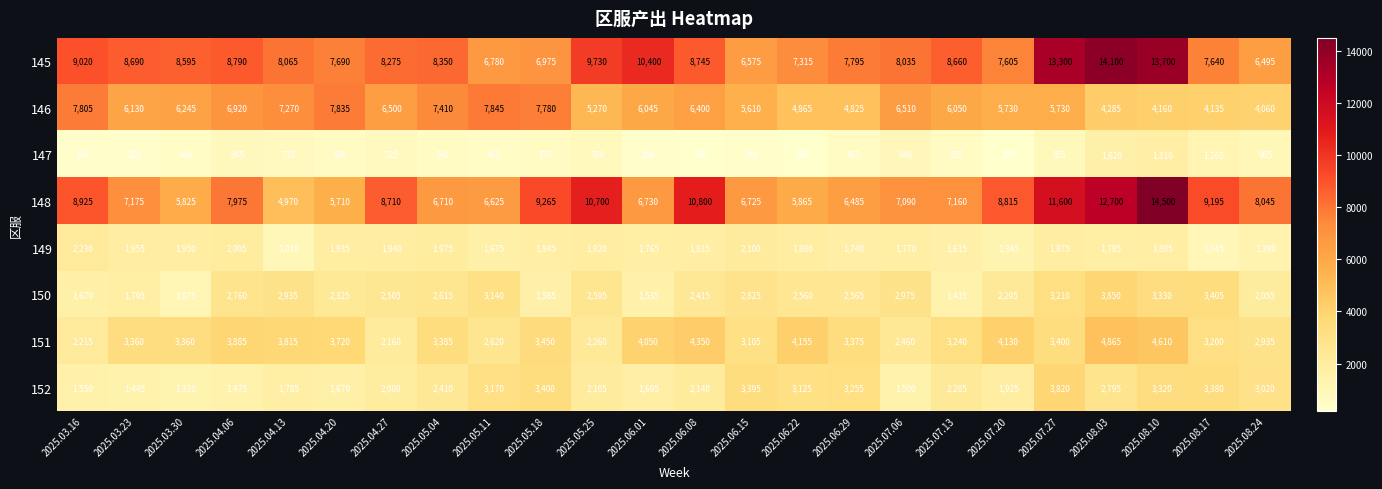

What is the difference between the highest and lowest values at 2025.05.04?

7810